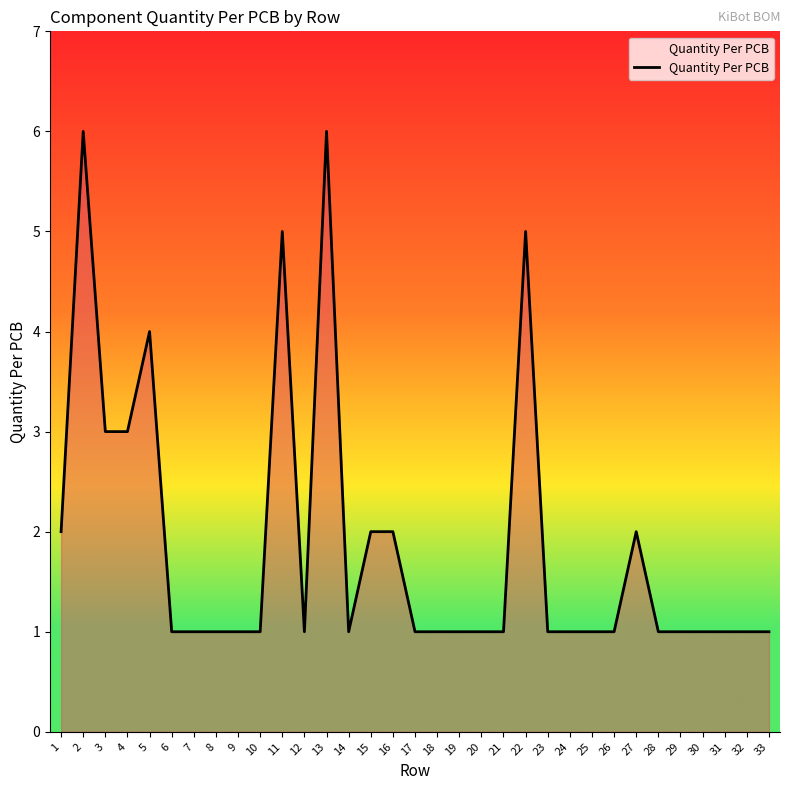

The chart shows a value of 2 at 13. True or false?

False